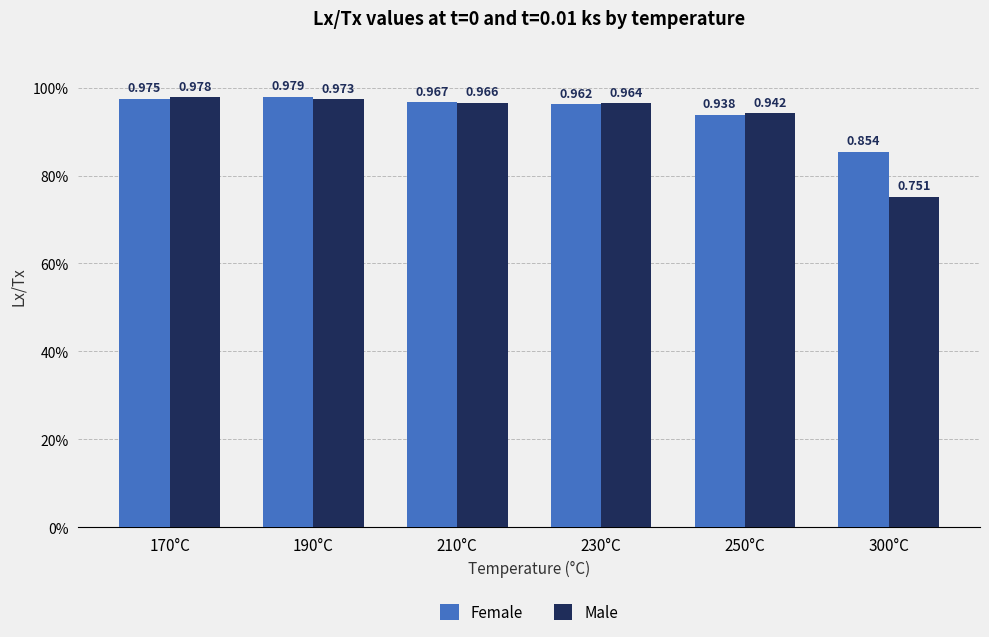

At 230°C, list the series in order from smallest to largest.

Female, Male